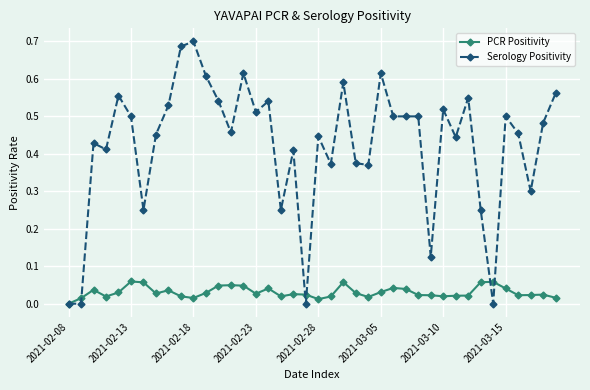

Rank the series by their average value, from lowest to highest.

PCR Positivity, Serology Positivity